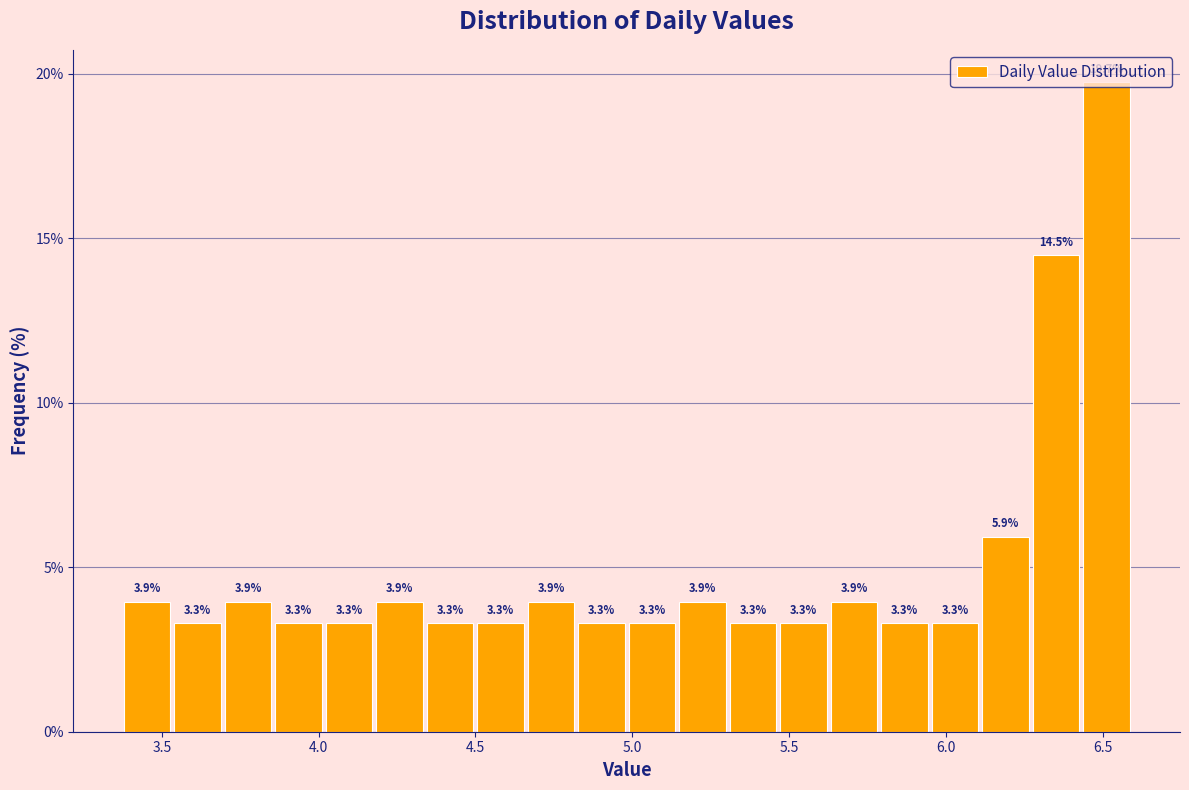

Read against the x-axis, roughly where is the centre of the tallest bar?

6.50